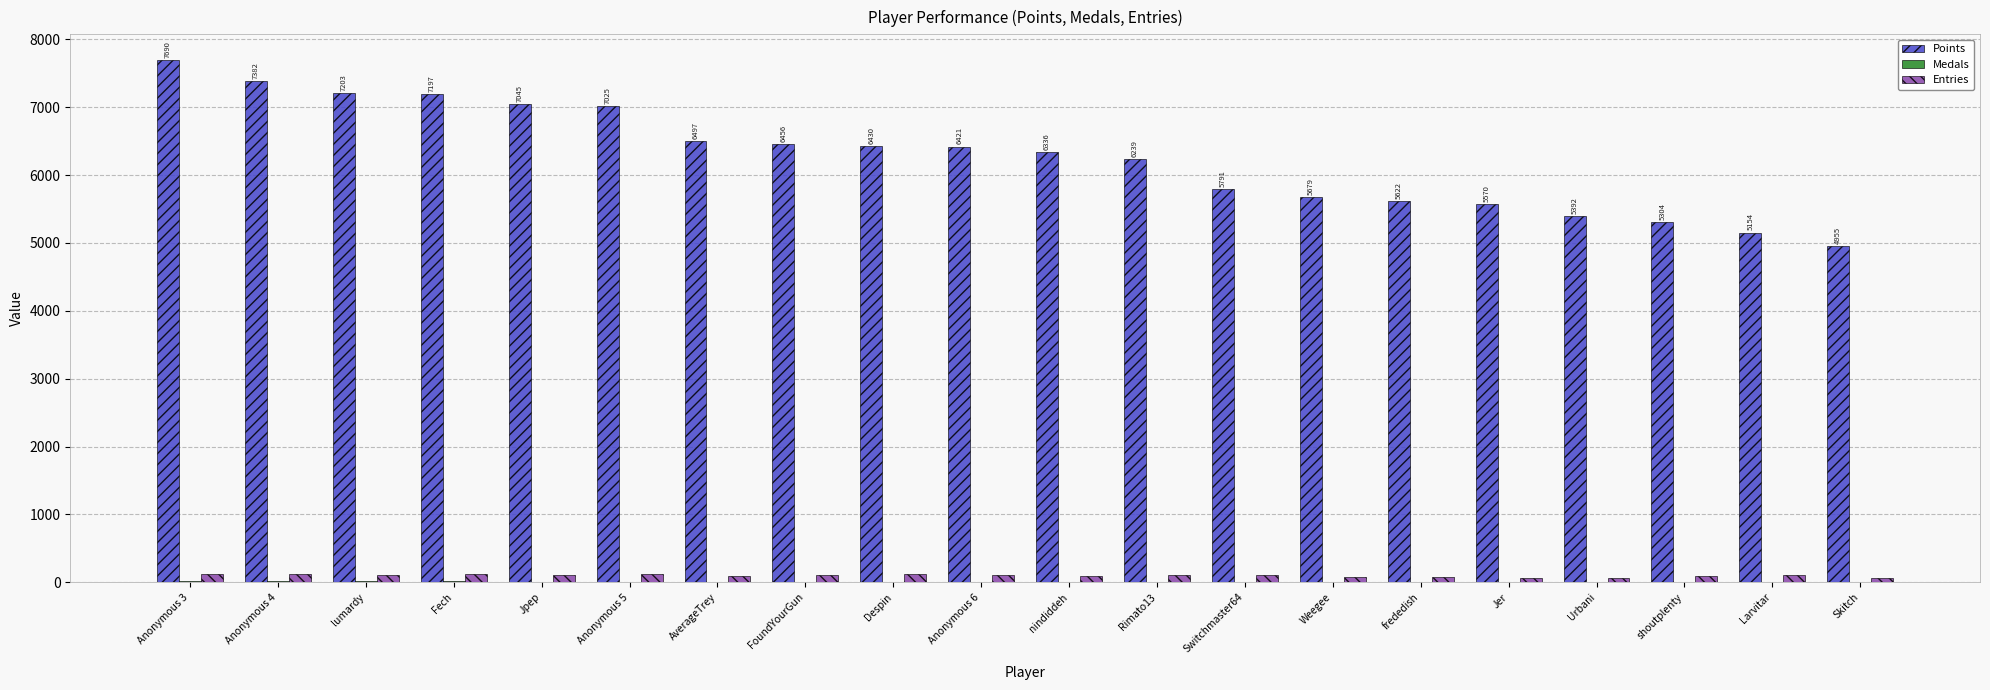

Which series has the largest total across all categories?

Points